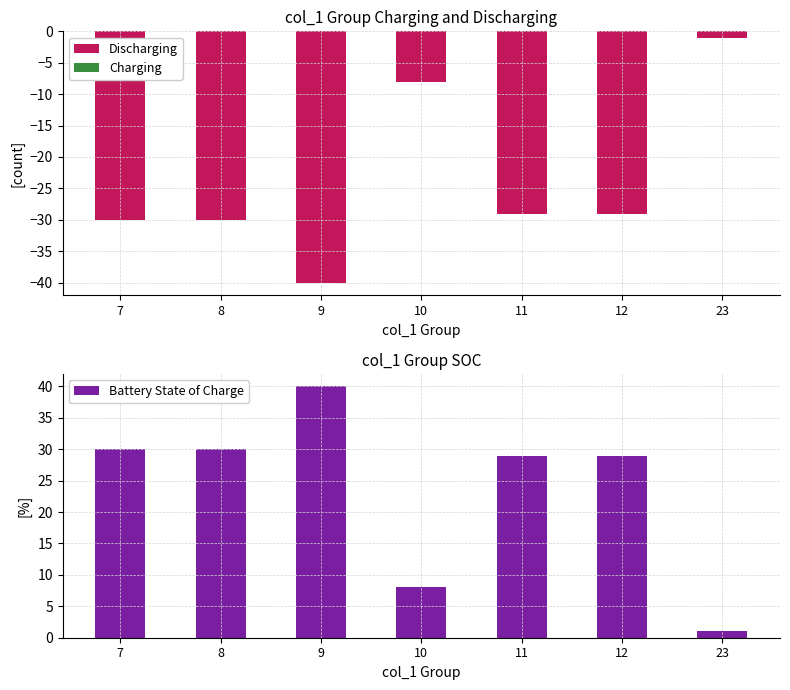

Which category has the highest value in the Charging series?

7